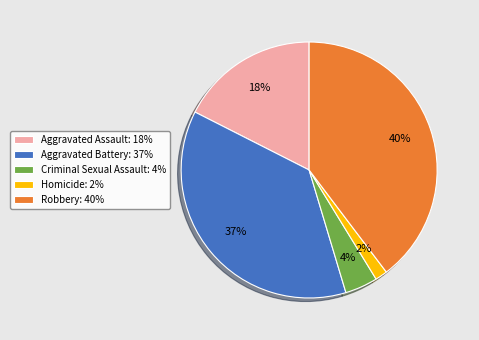

To the nearest percent, what portion does Aggravated Battery represent?

37%